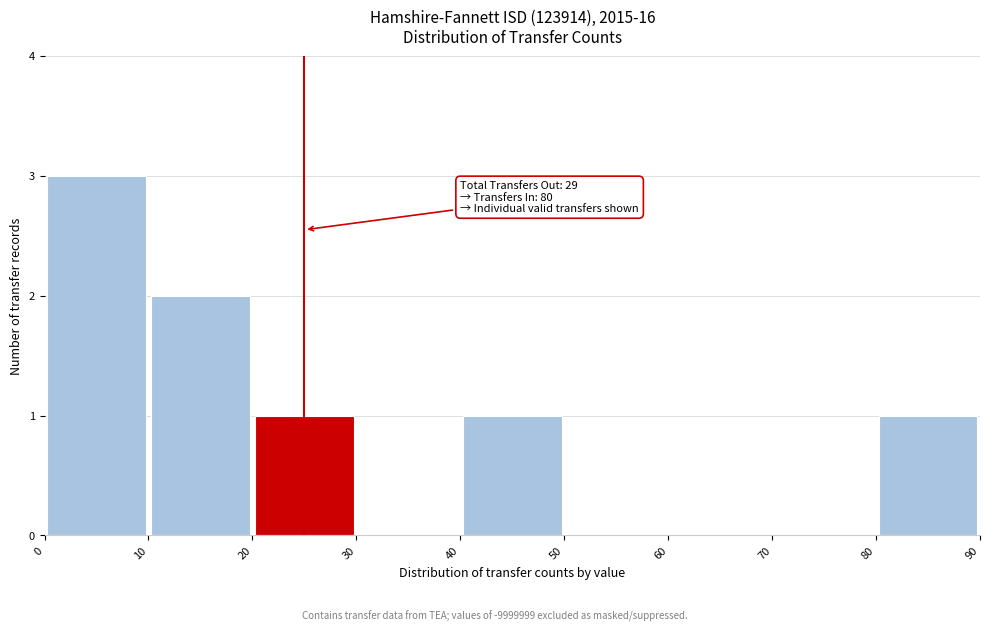

Which range on the x-axis has the tallest bar?

0 to 10